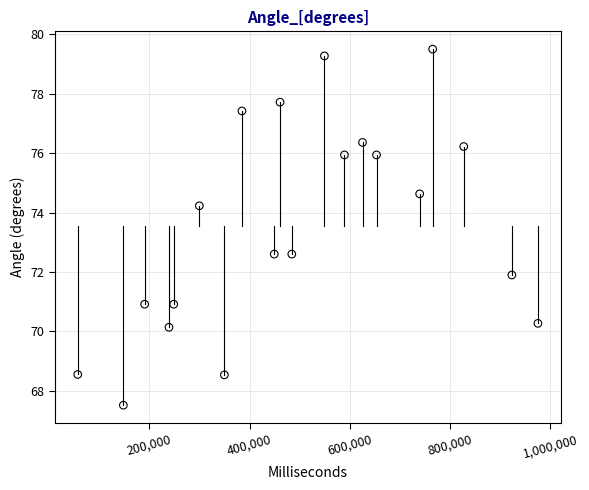

What is the range of Y values (max minus min)?

12.0